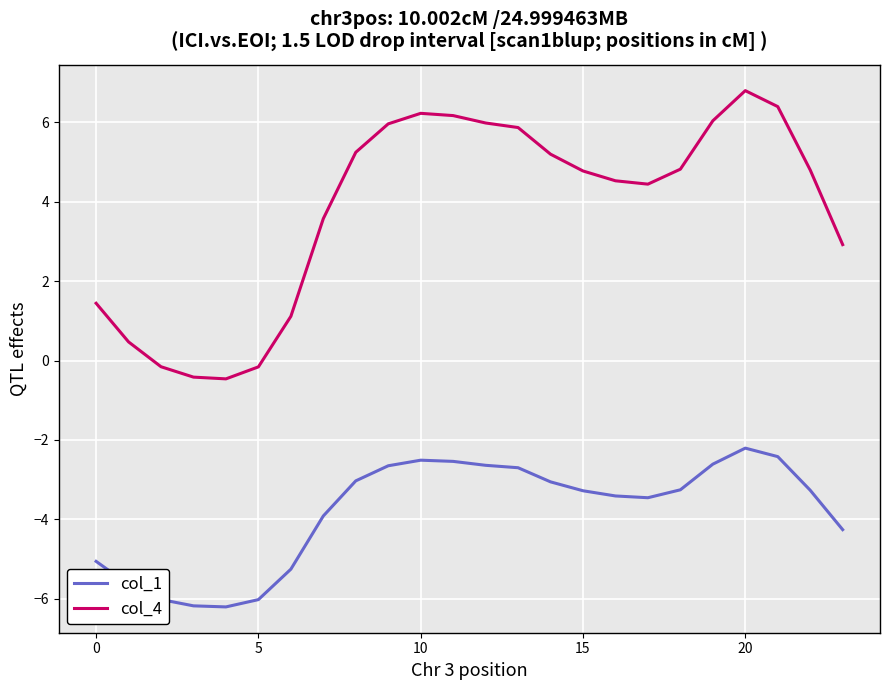

True or false: col_4 and col_1 intersect in this chart.

False